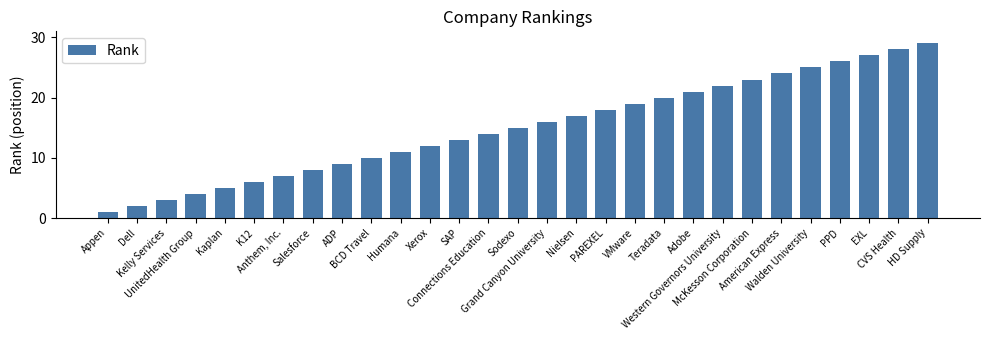

What is the label of the 13th bar from the left?

SAP